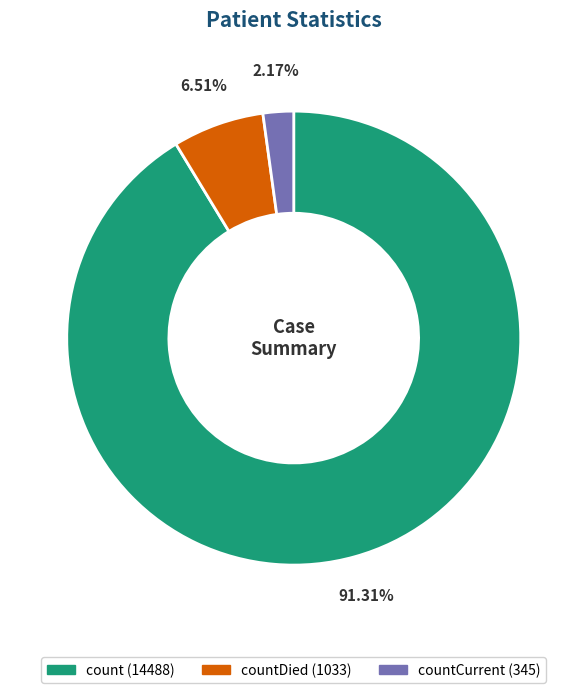

How many slices are in this pie chart?

3